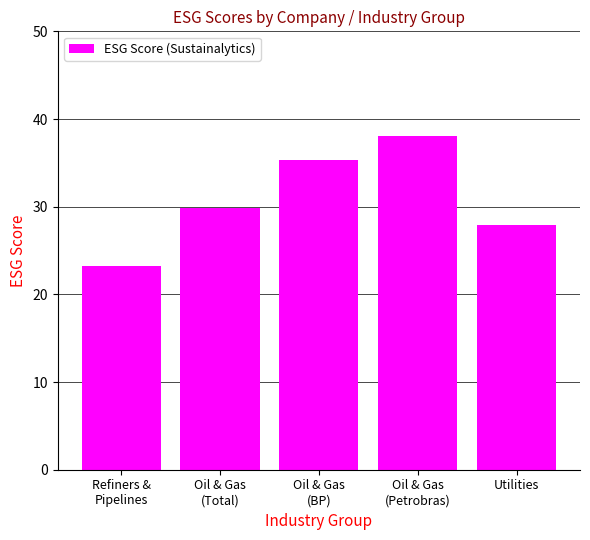

What value does the data have at Oil & Gas
(Petrobras)?

38.1